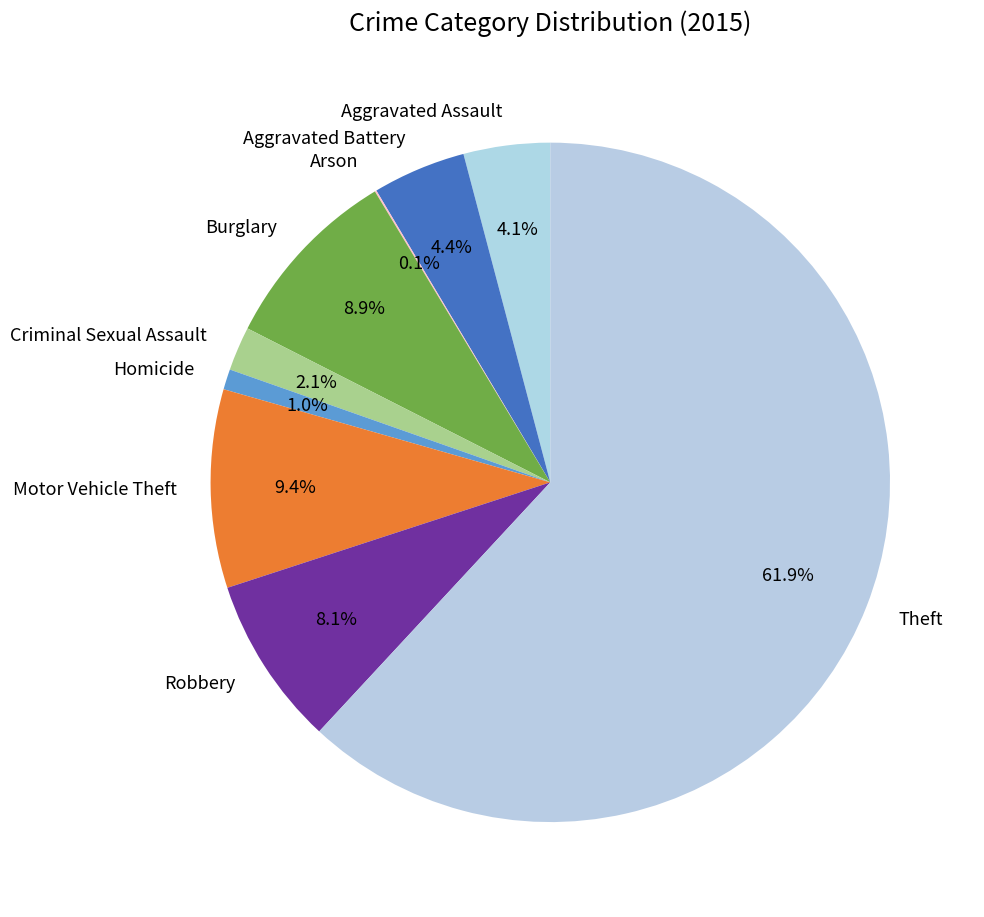

Between Homicide and Motor Vehicle Theft, which is larger?

Motor Vehicle Theft